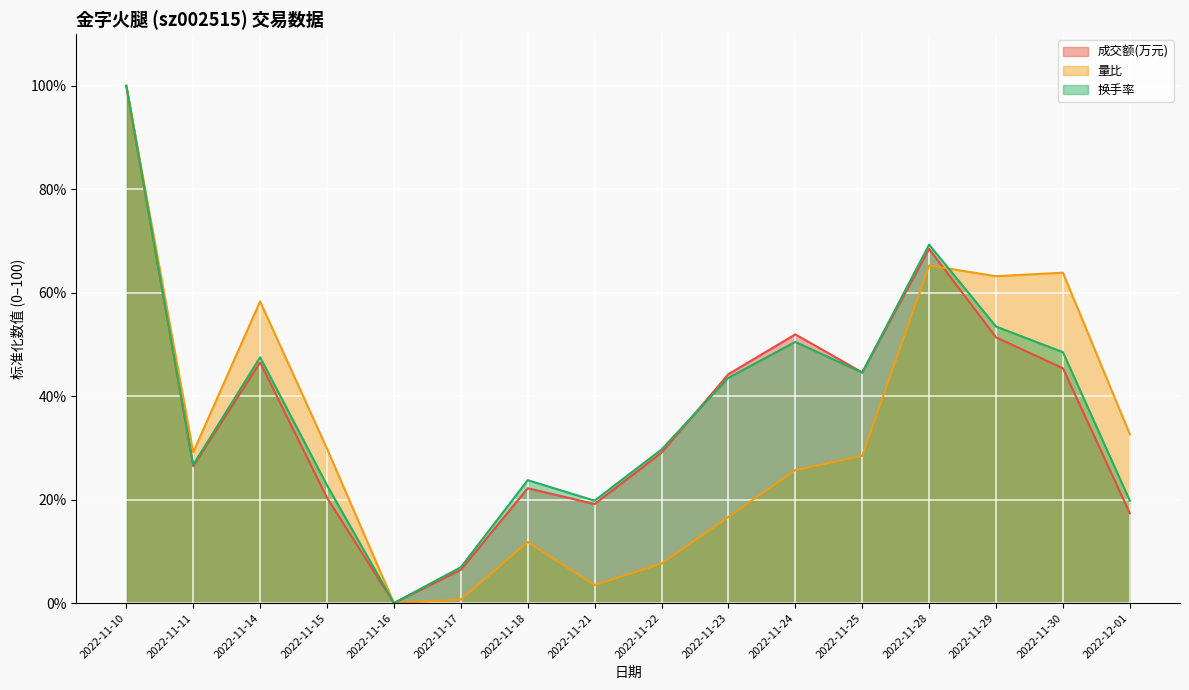

What is the approximate value of 换手率 at 2022-11-23?

43.6